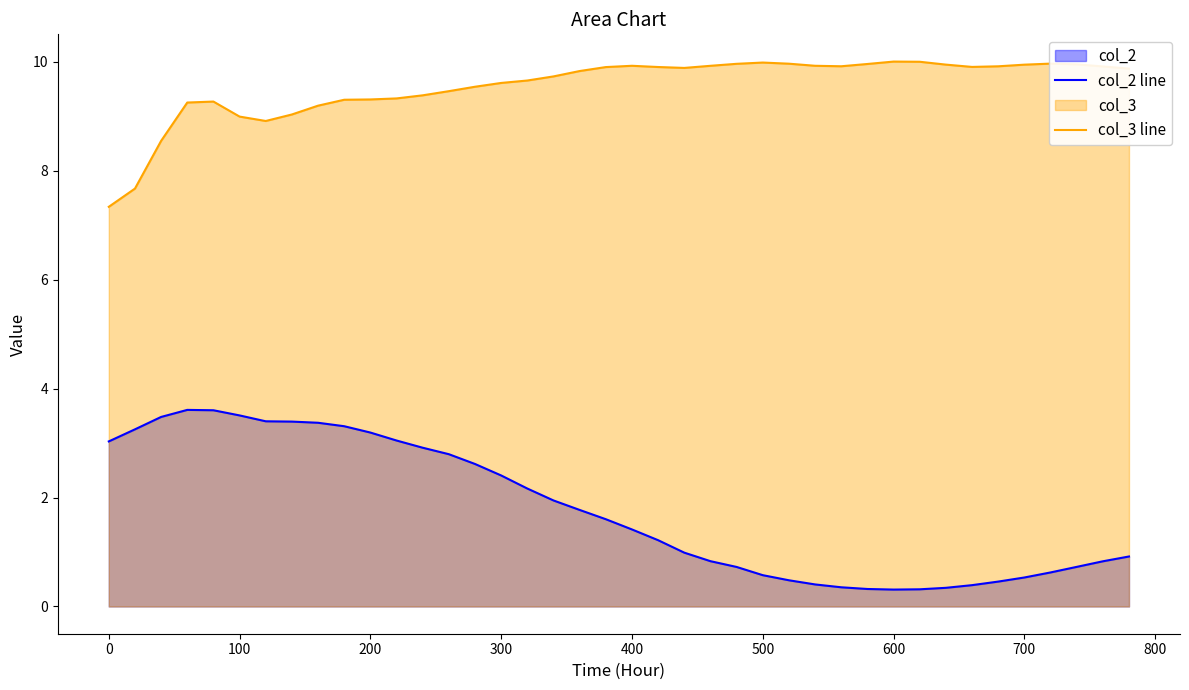

True or false: col_3 line has a value of 10.0 at 600.

True